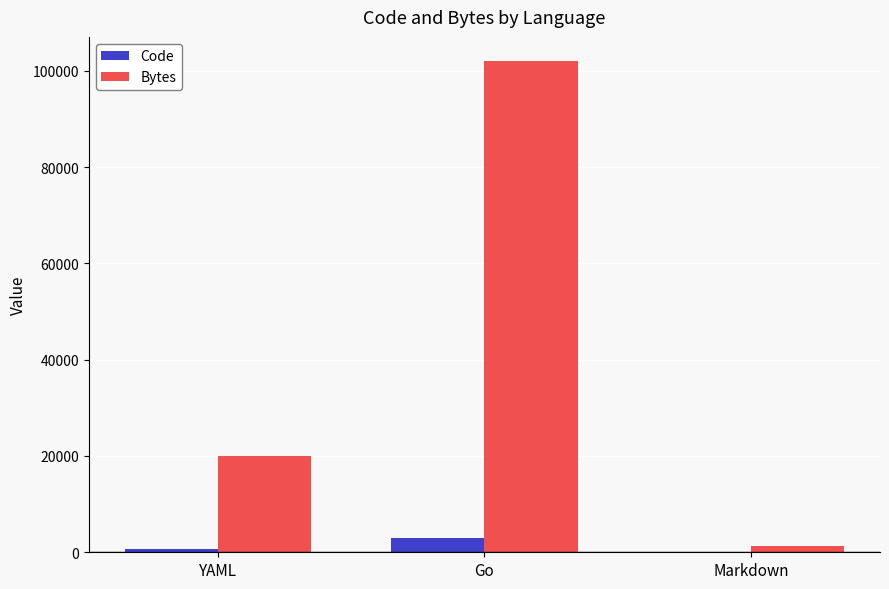

Reading left to right, transcribe all the data shown in this chart.

Code: YAML=713	Go=3062	Markdown=41
Bytes: YAML=20019	Go=101935	Markdown=1226